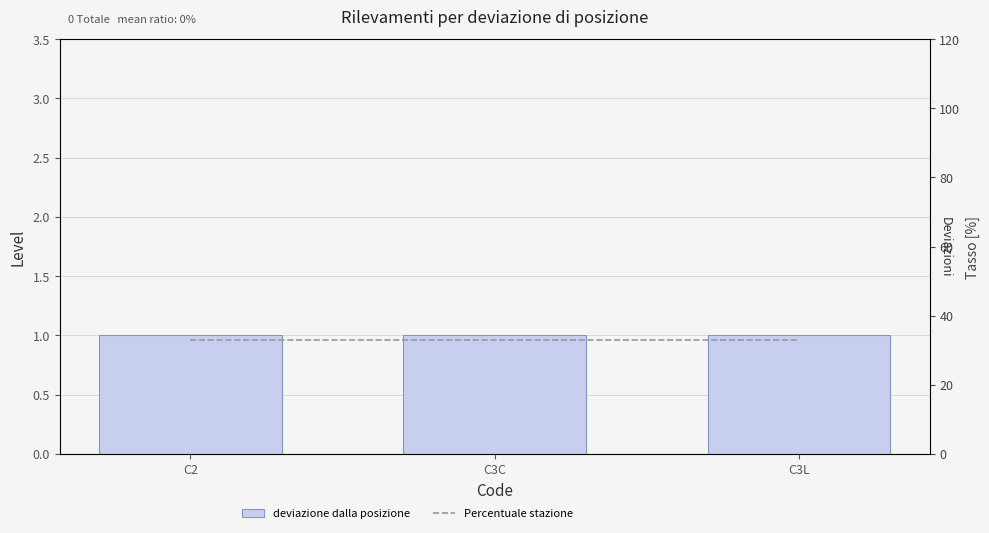

The Percentuale stazione series shows 33 at C3L. True or false?

True